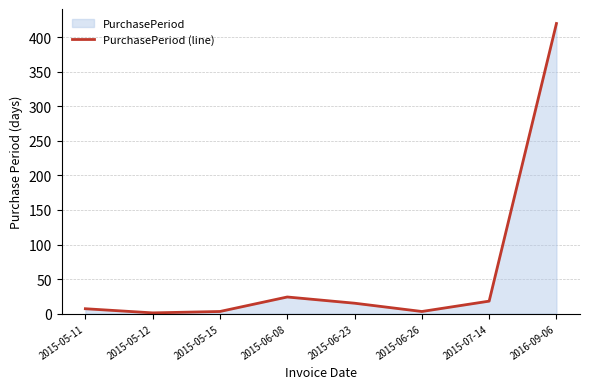

True or false: there are more than 1 points higher than both neighbors.

False